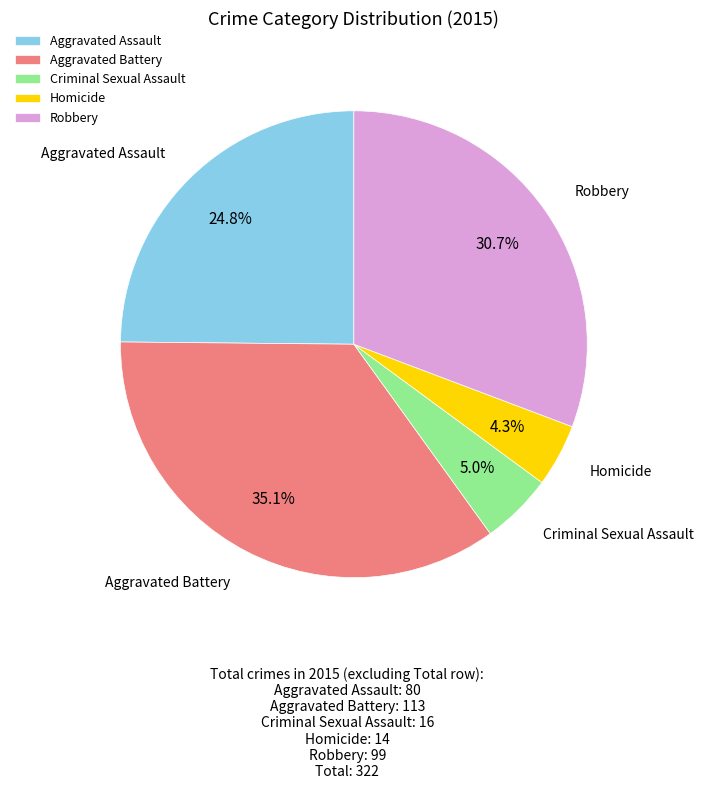

Is there any slice that represents more than half of the pie?

No